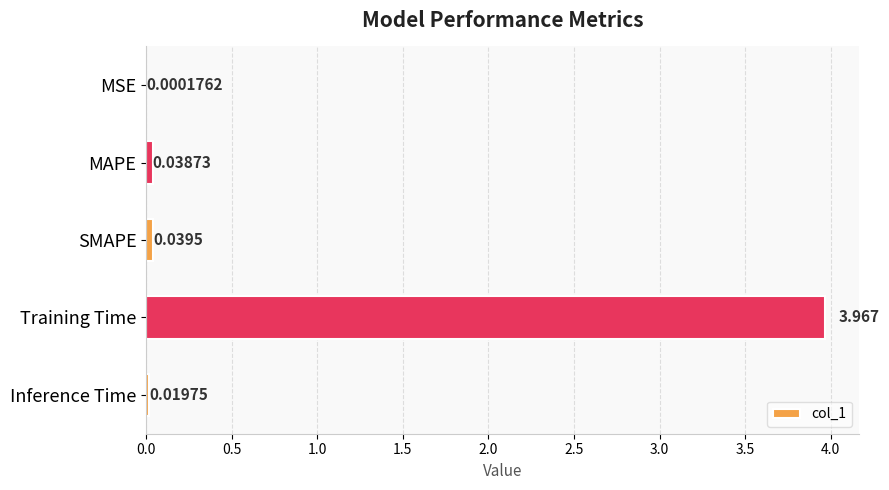

At which category does the chart reach its peak across all series?

Training Time